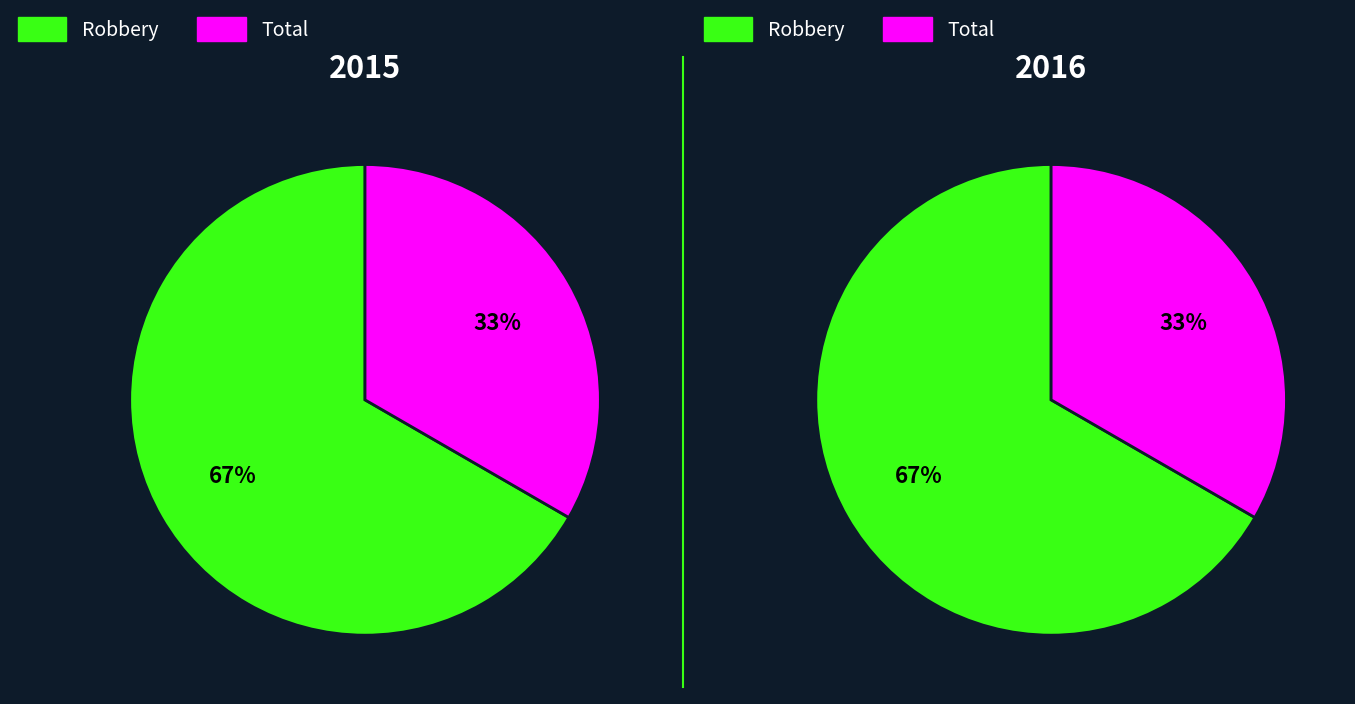

How many slices are in this pie chart?

2